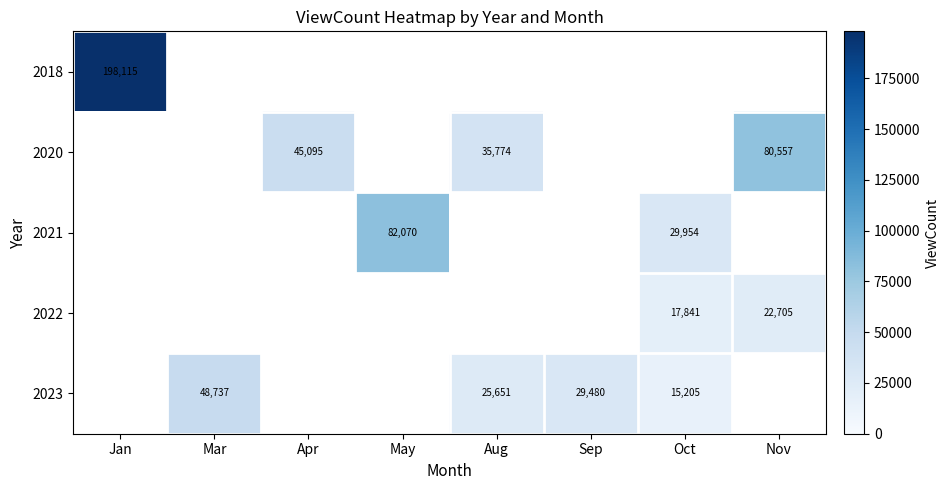

Between Apr and Aug, which is larger?

Apr